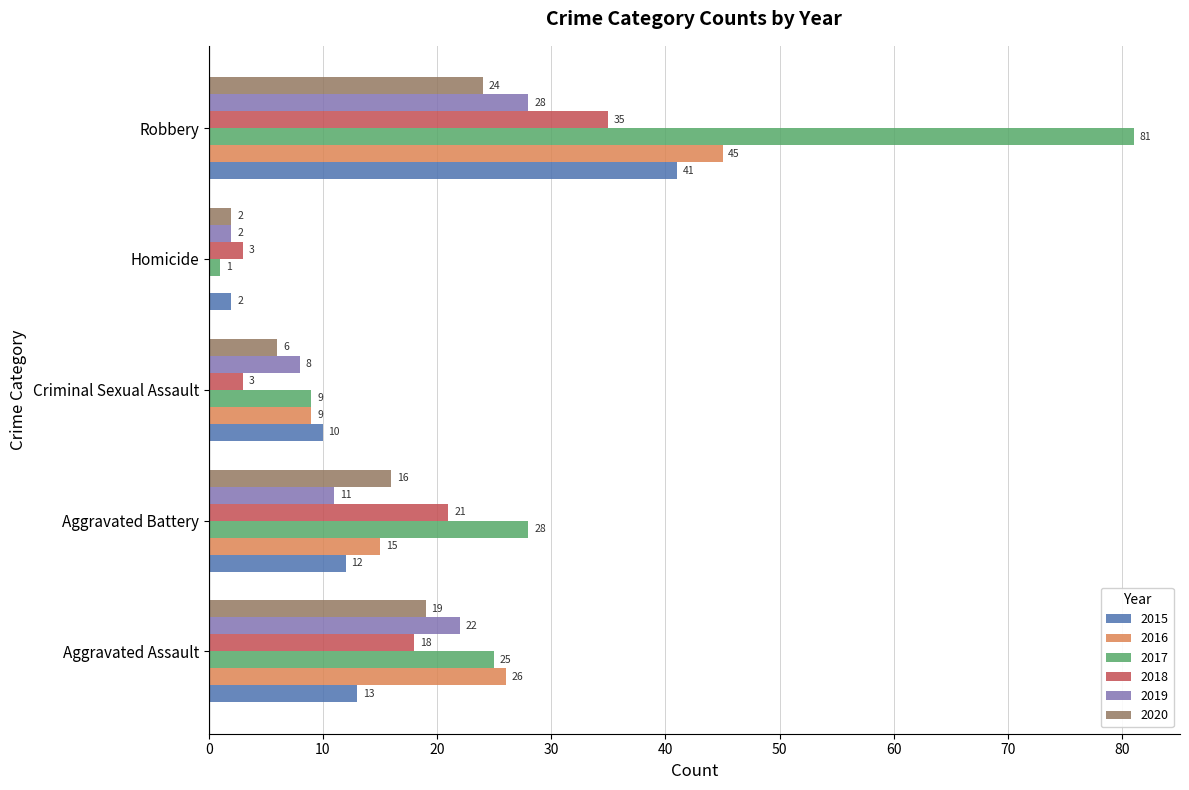

How many 2019 values are between 8 and 22?

3